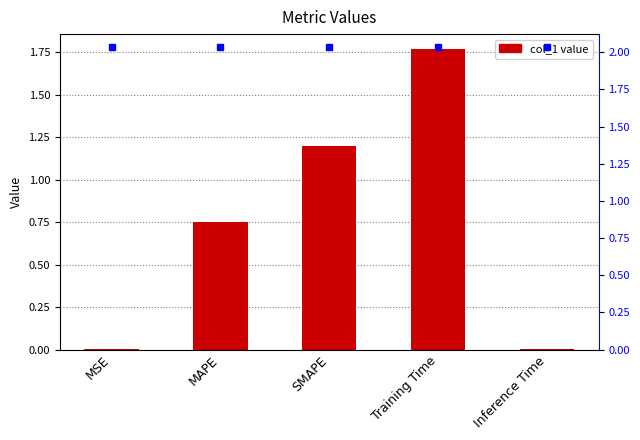

At which category does the chart reach its minimum across all series?

MSE